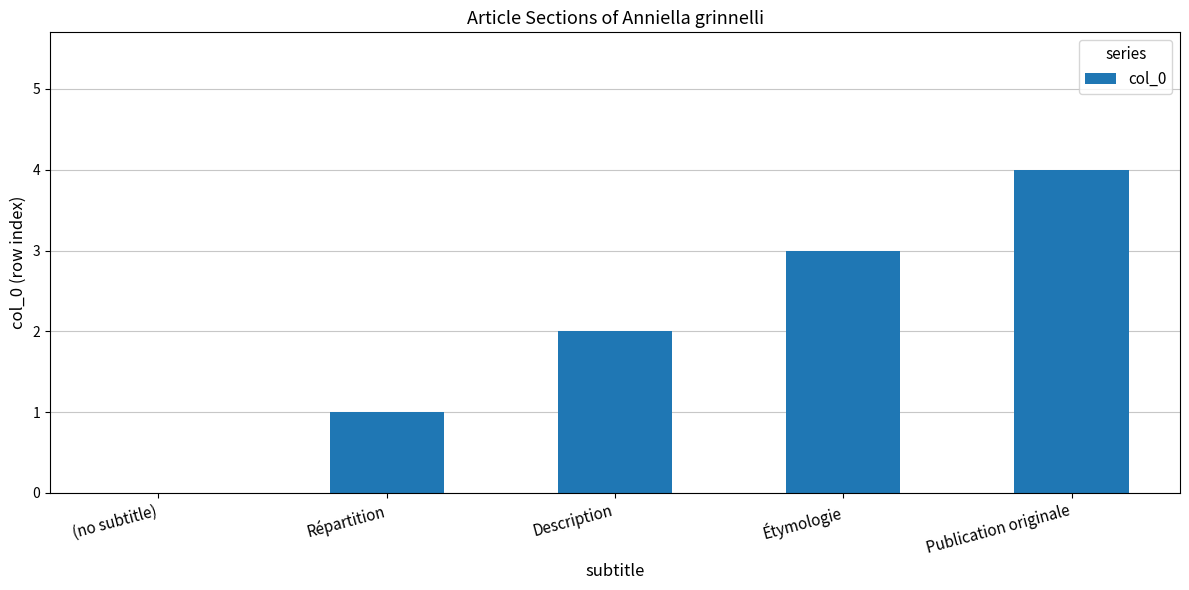

Are the bars horizontal?

No